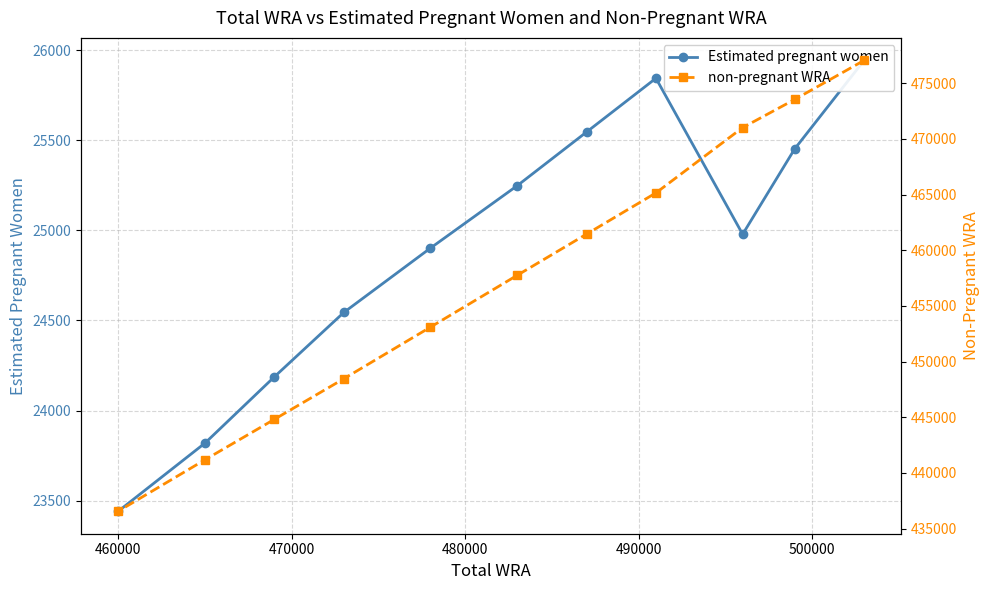

What is the average value of the non-pregnant WRA series?

457281.2